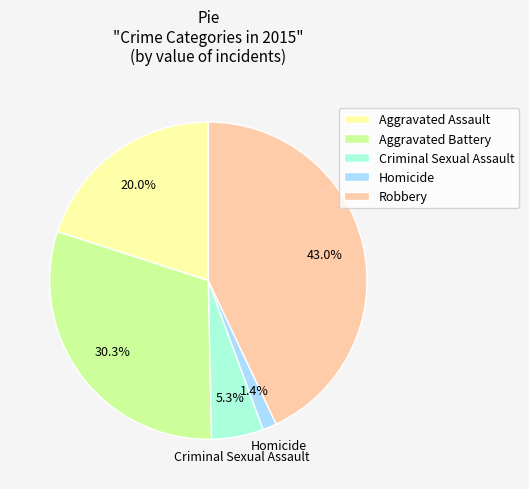

To the nearest percent, what percentage of the pie is Criminal Sexual Assault?

5%